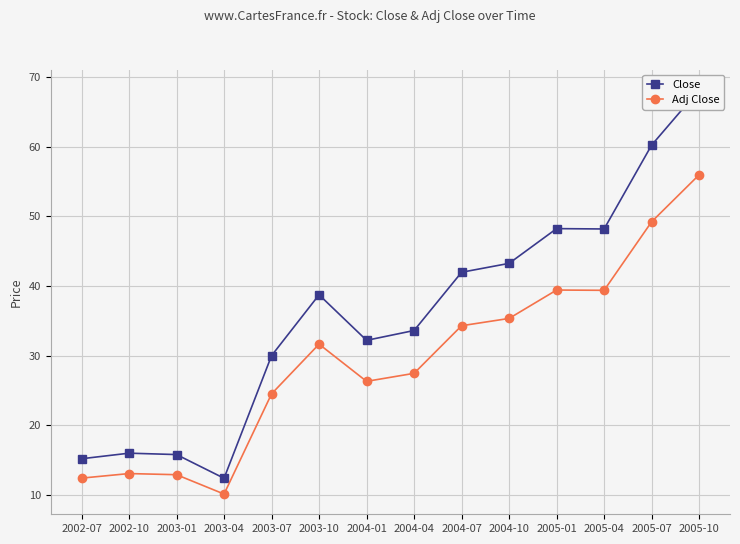

Count the number of data series in this chart.

2